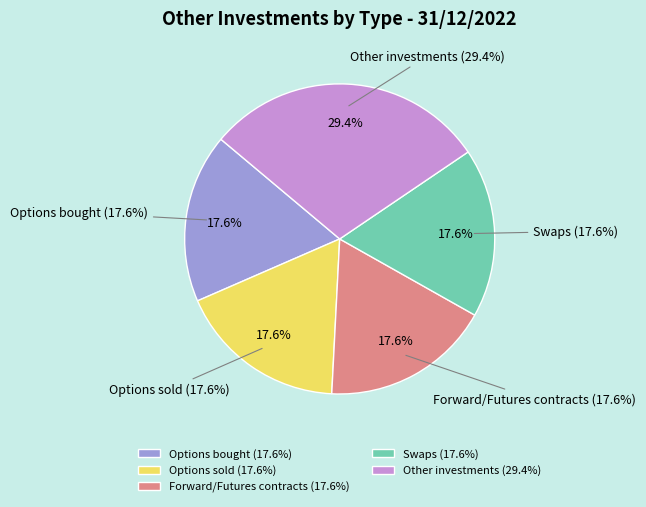

Which category accounts for the majority?

Other investments